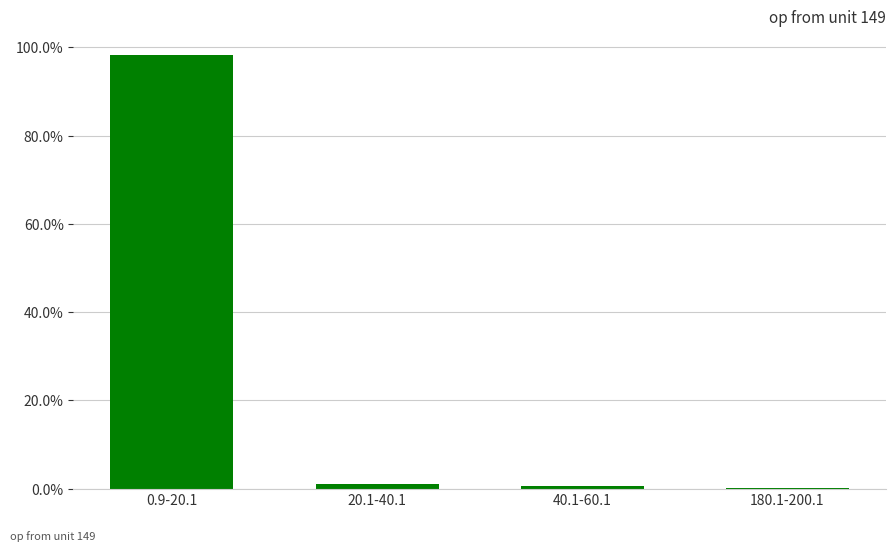

Count the number of values greater than 1.

2